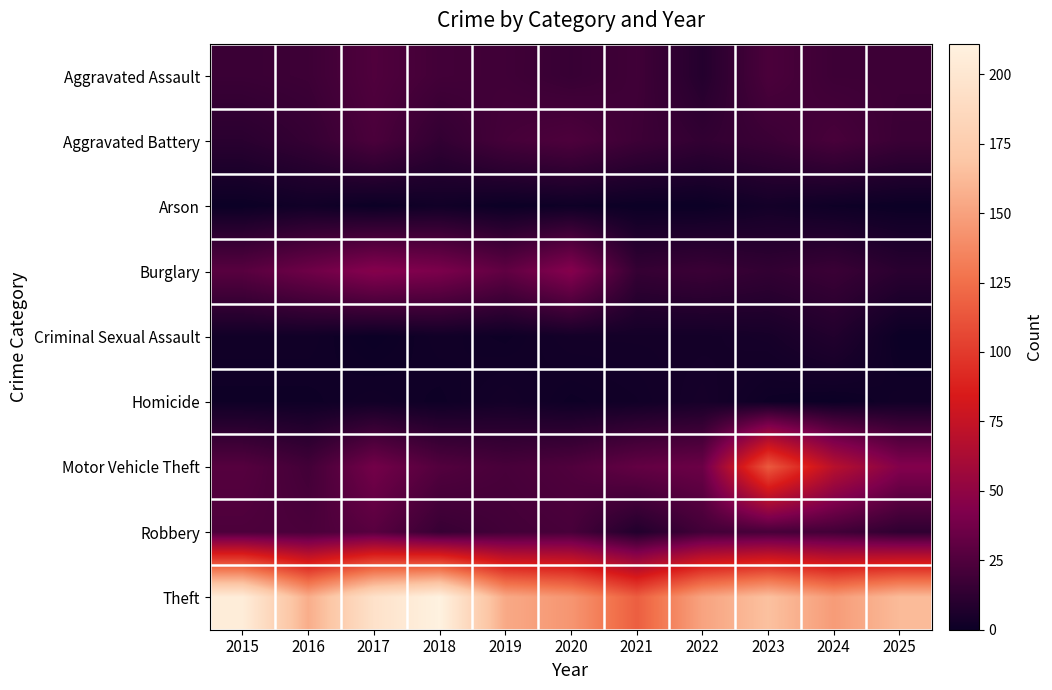

List the series in order of their peak value, lowest first.

Arson, Homicide, Criminal Sexual Assault, Aggravated Battery, Aggravated Assault, Robbery, Burglary, Motor Vehicle Theft, Theft